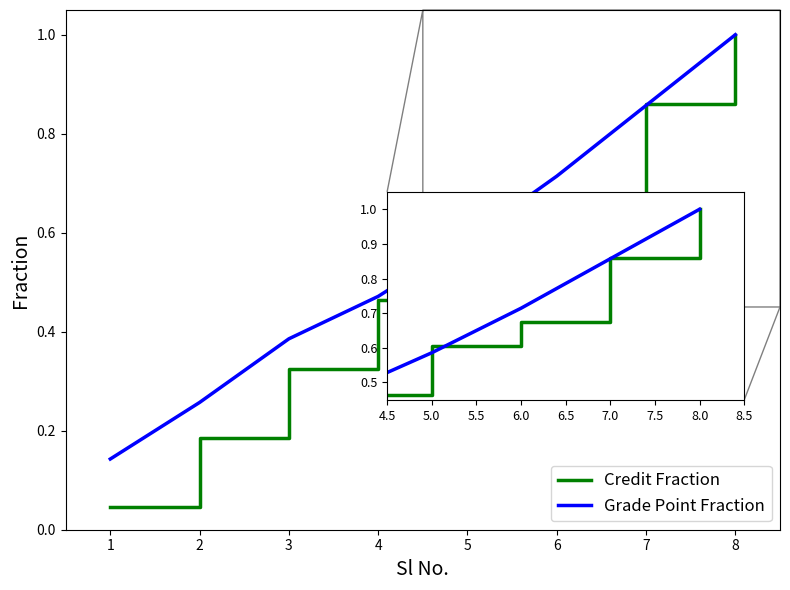

What is the maximum value for Grade Point Fraction?

1.0